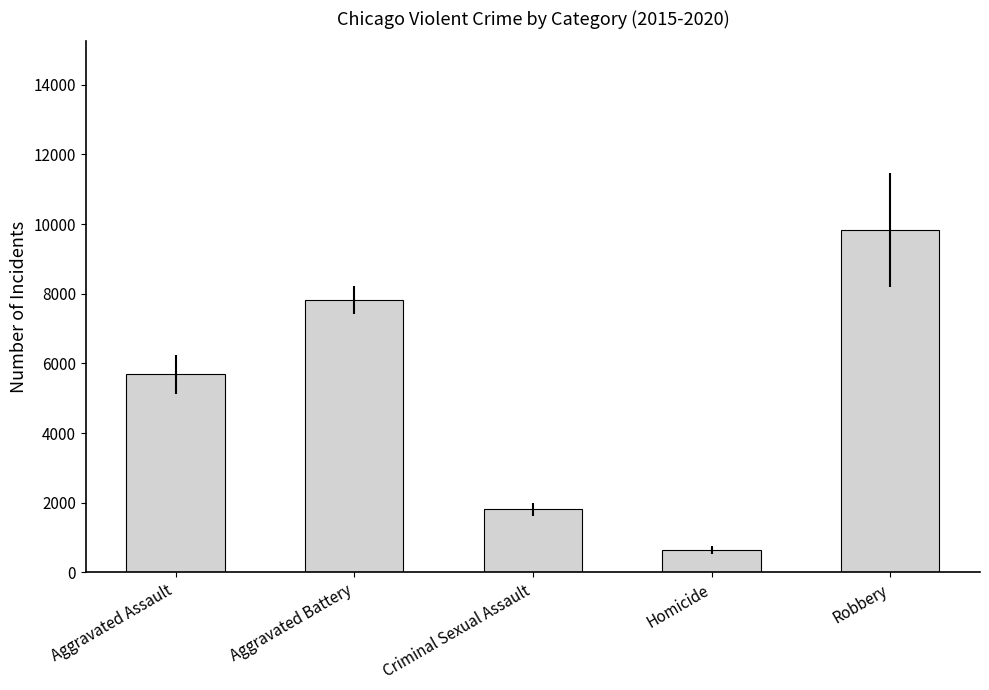

Reading left to right, transcribe all the data shown in this chart.

5681.5	7810.2	1808.8	638.0	9834.8